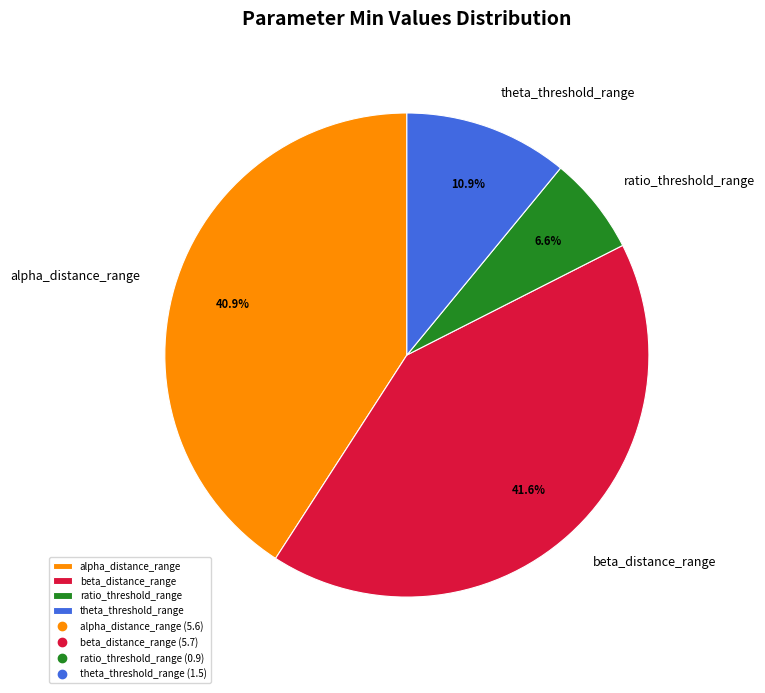

To the nearest percent, what is the difference between the largest and smallest slice percentages?

35%